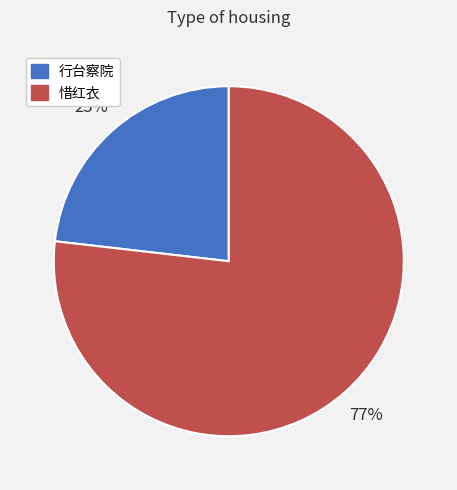

Do 惜红衣 and 行台察院 together represent more than half of the pie?

Yes